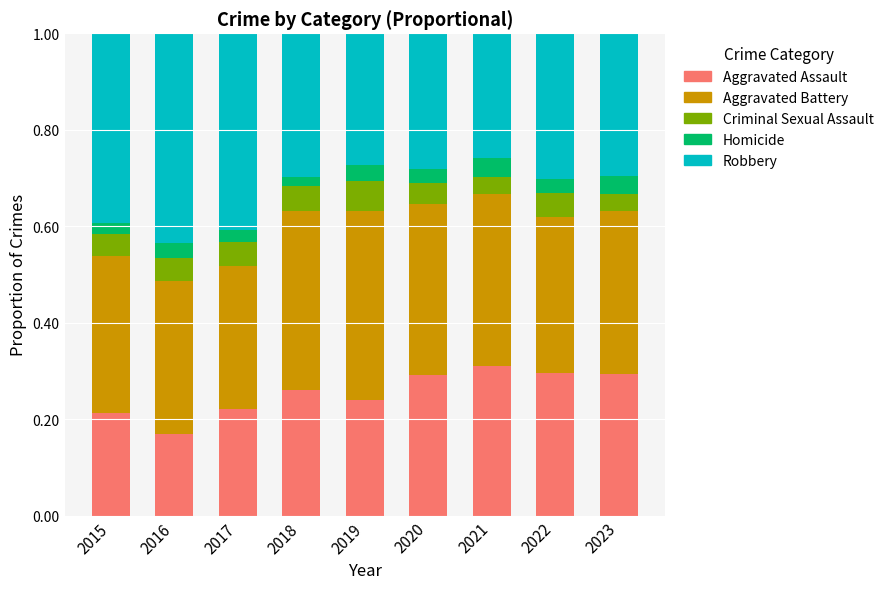

At which label does Aggravated Assault reach its minimum?

2016